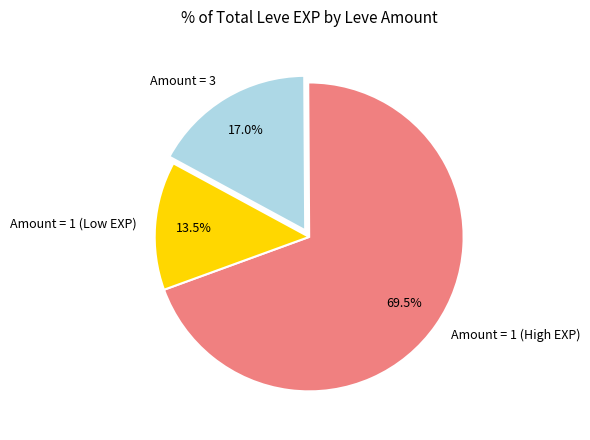

How many slices are in this pie chart?

3